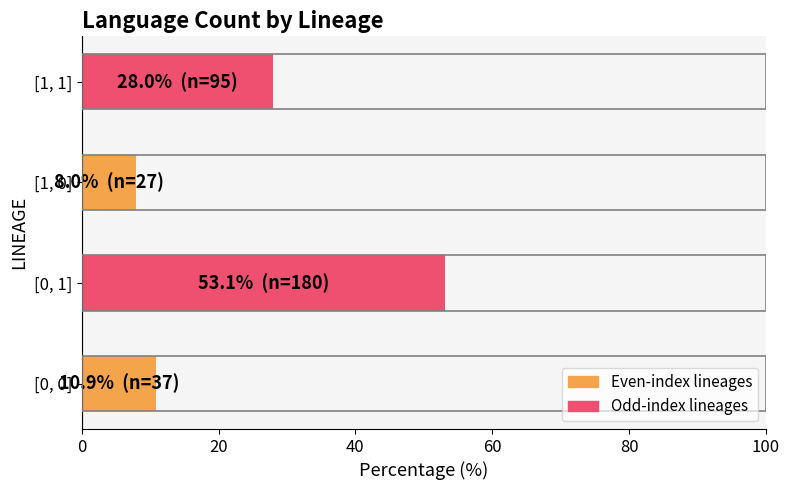

Reading top to bottom, transcribe all the data shown in this chart.

28.0	8.0	53.1	10.9